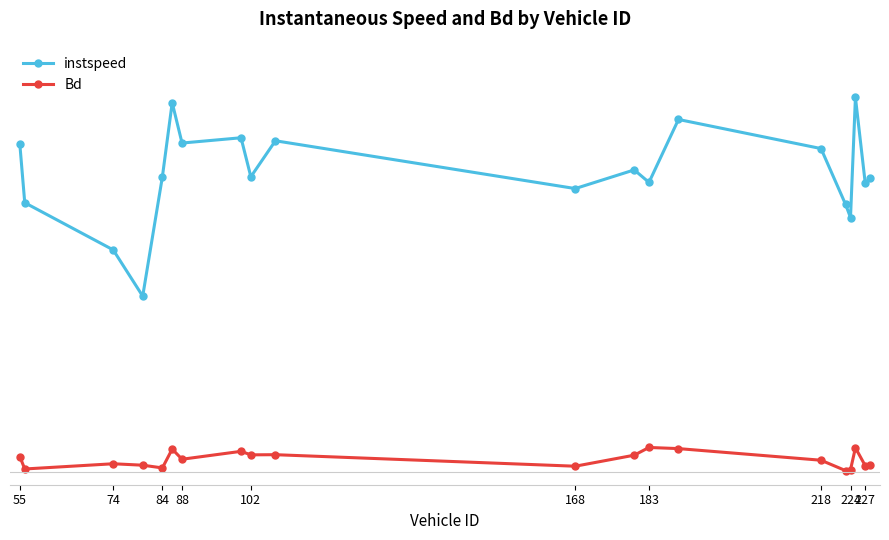

What are all the series names shown in the legend?

instspeed, Bd